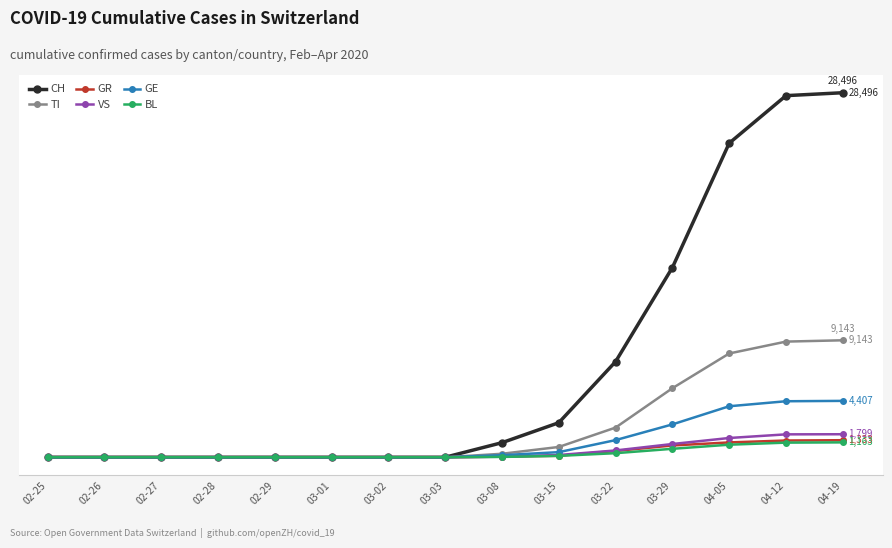

What are all the series names shown in the legend?

CH, TI, GR, VS, GE, BL